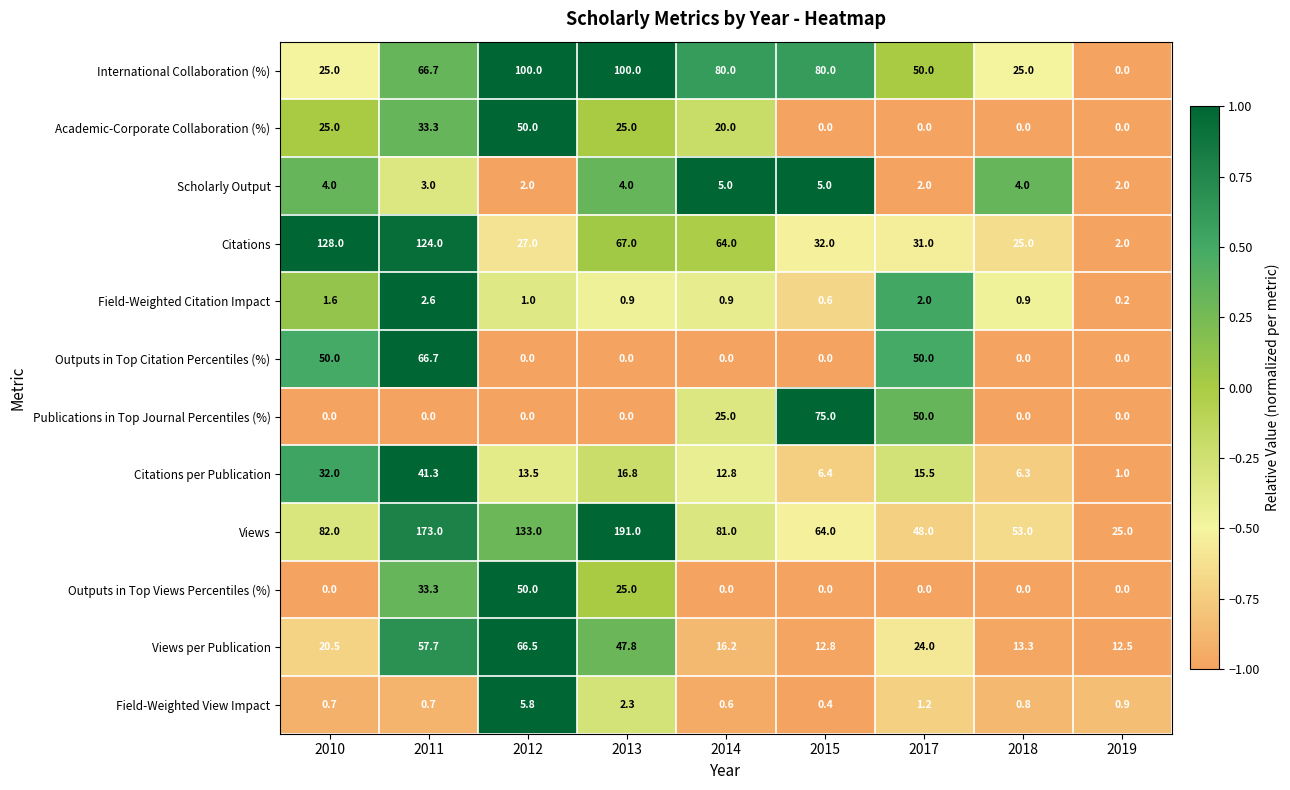

Where does the Views series first go above 81?

2010